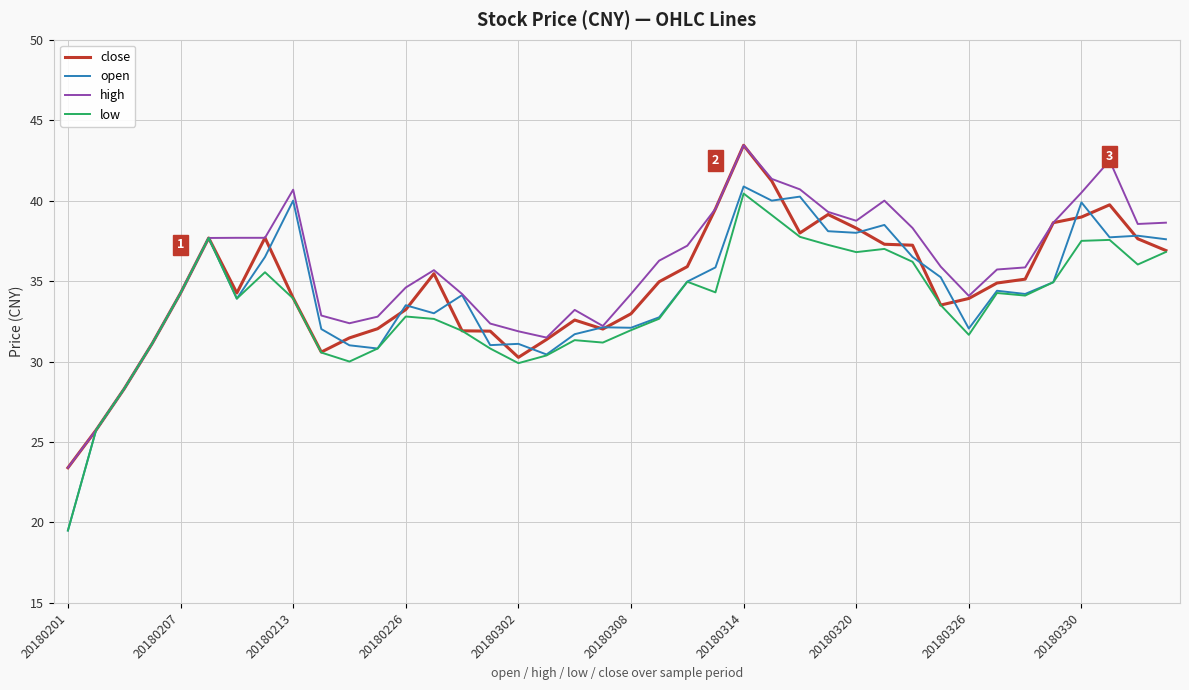

Does the chart have visible grid lines?

Yes